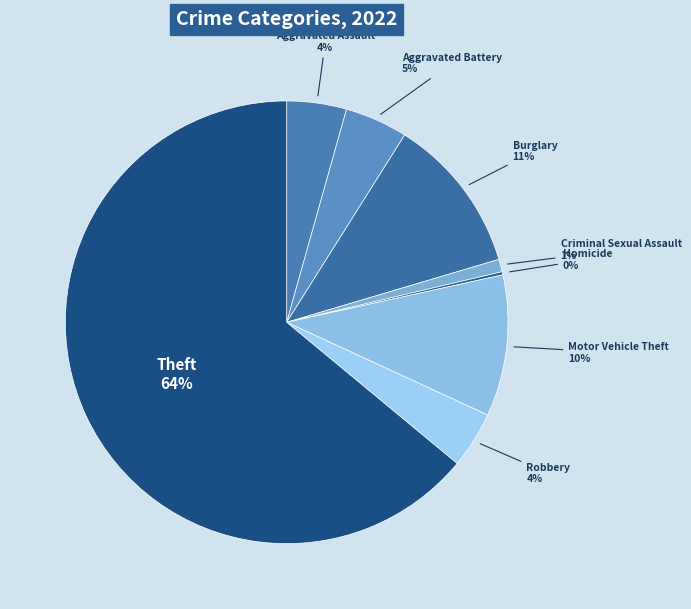

To the nearest percent, what percentage of the pie is Aggravated Assault?

4%